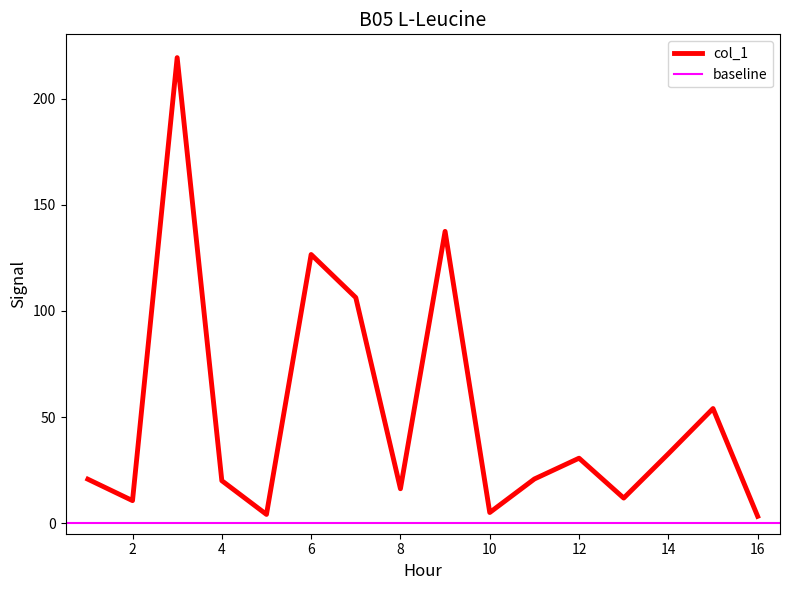

Which has a higher value, 3 or 15?

3